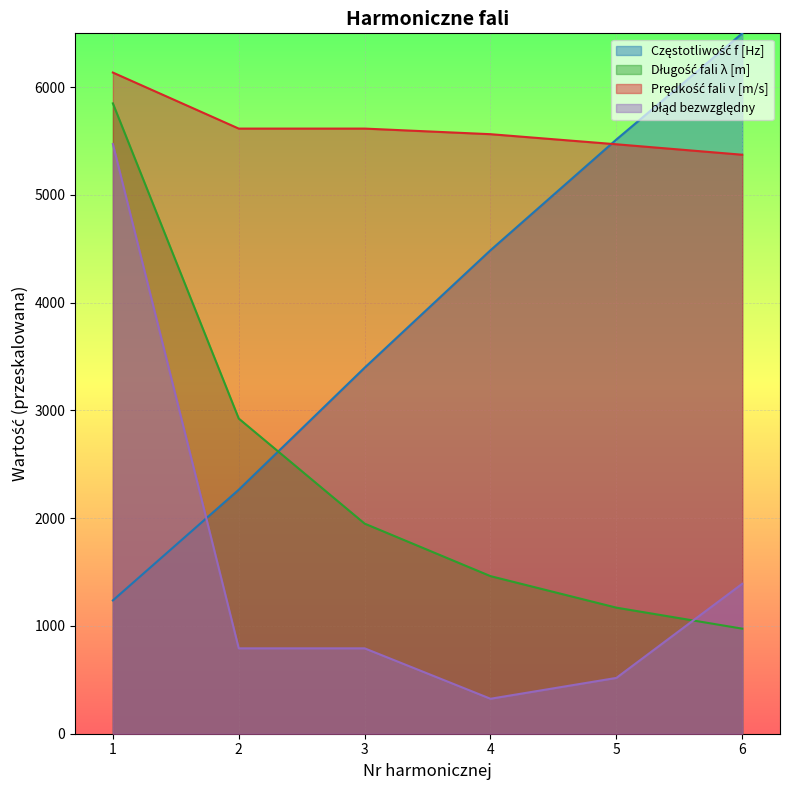

Is it true that Długość fali λ [m] equals 1950.0 at 3?

True